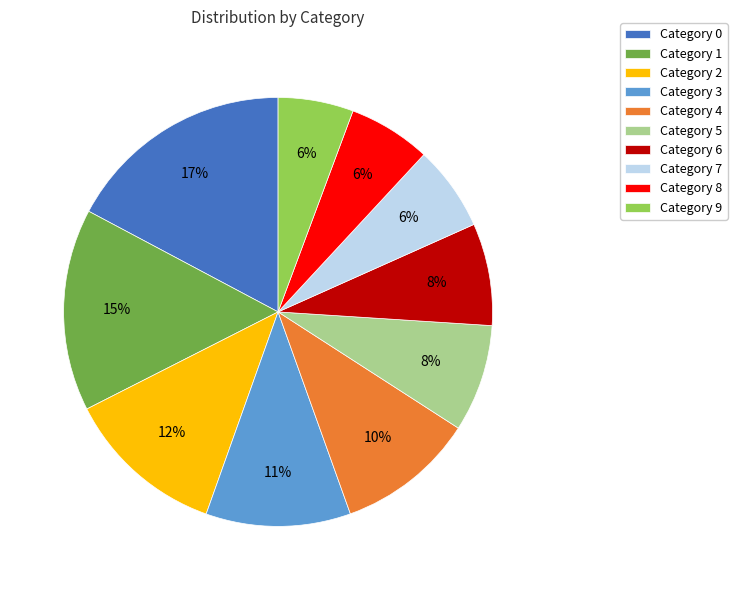

The Category 6 slice represents 8% of the pie. True or false?

True